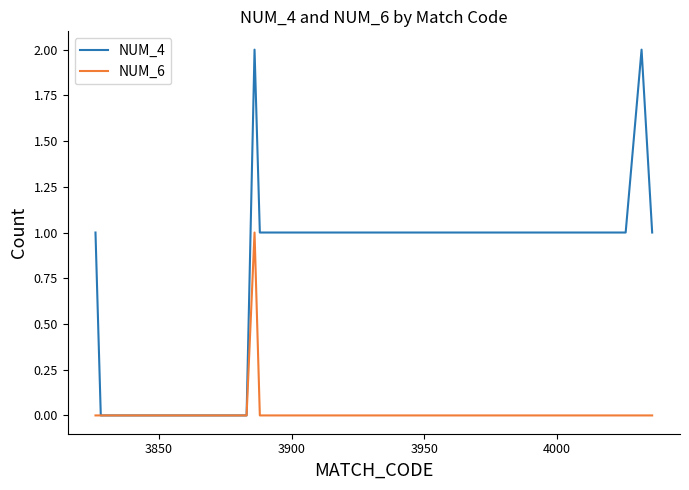

List the series in order of their peak value, highest first.

NUM_4, NUM_6